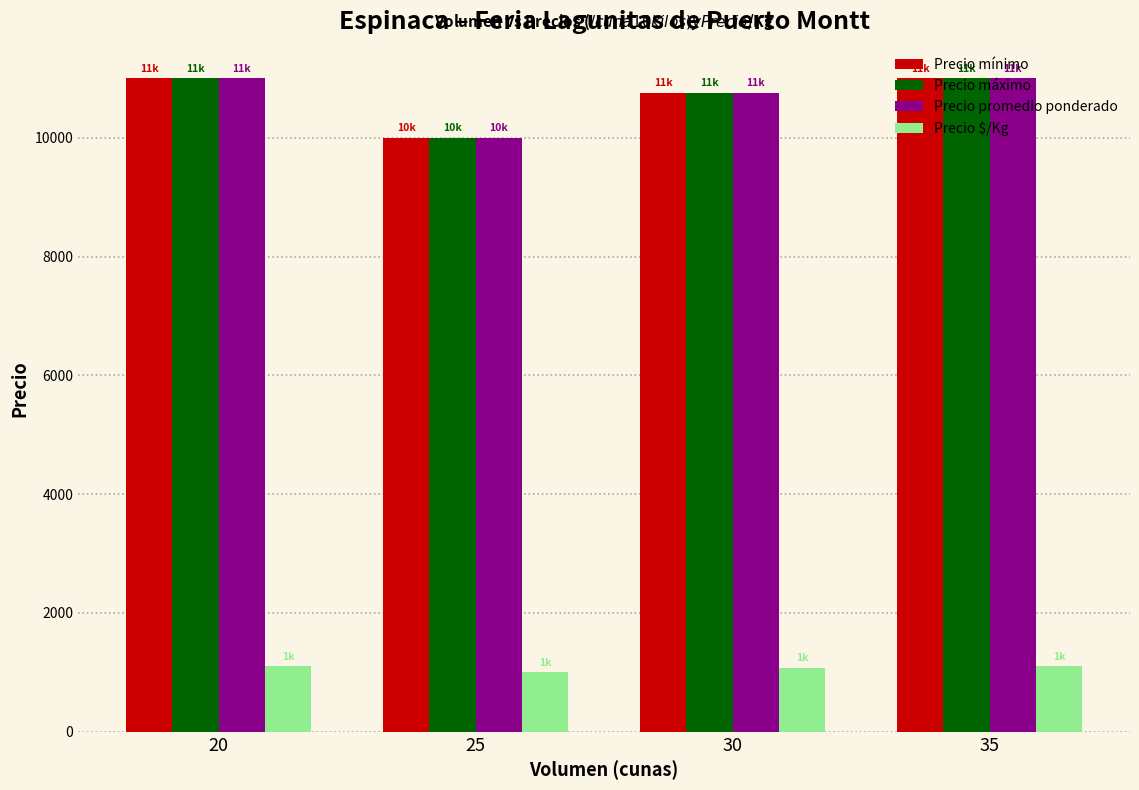

What is the lowest value of the Precio $/Kg series?

1000